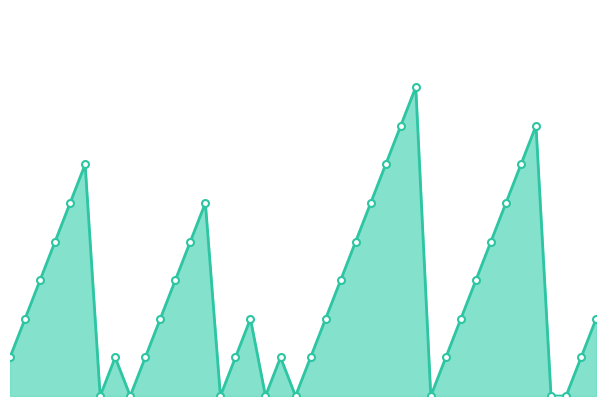

Does the chart have visible grid lines?

No